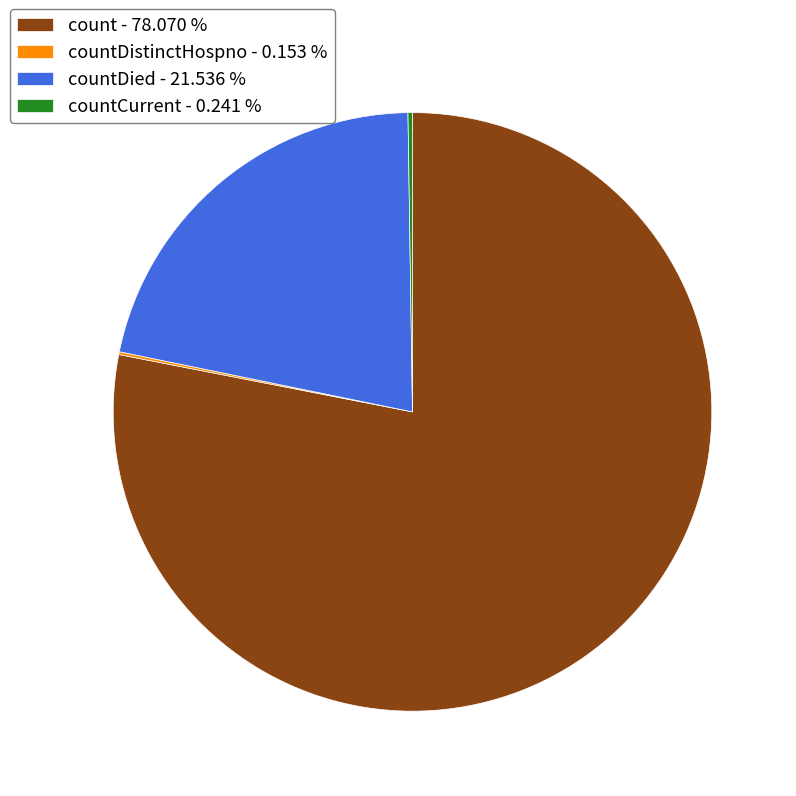

Does any single category account for the majority?

Yes